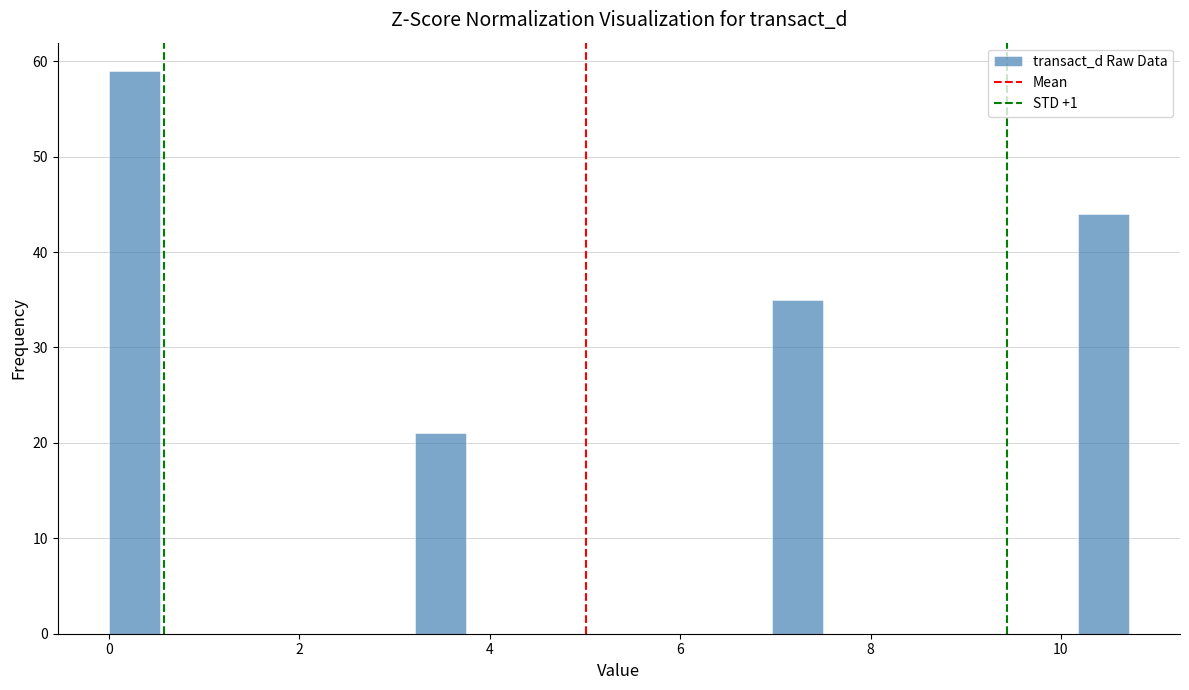

Read against the x-axis, roughly where is the centre of the tallest bar?

0.2